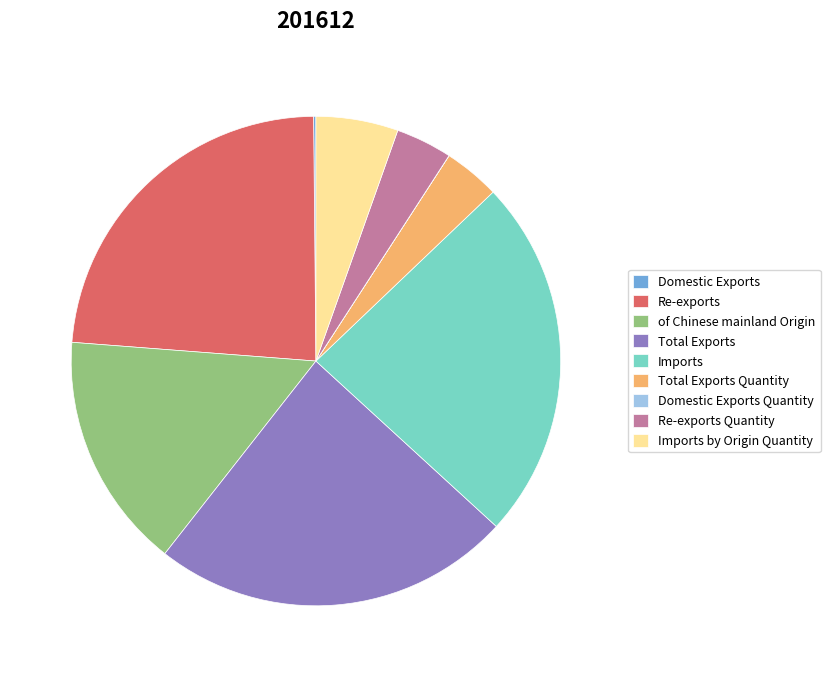

Is it true that Total Exports Quantity is 4% of the pie?

True